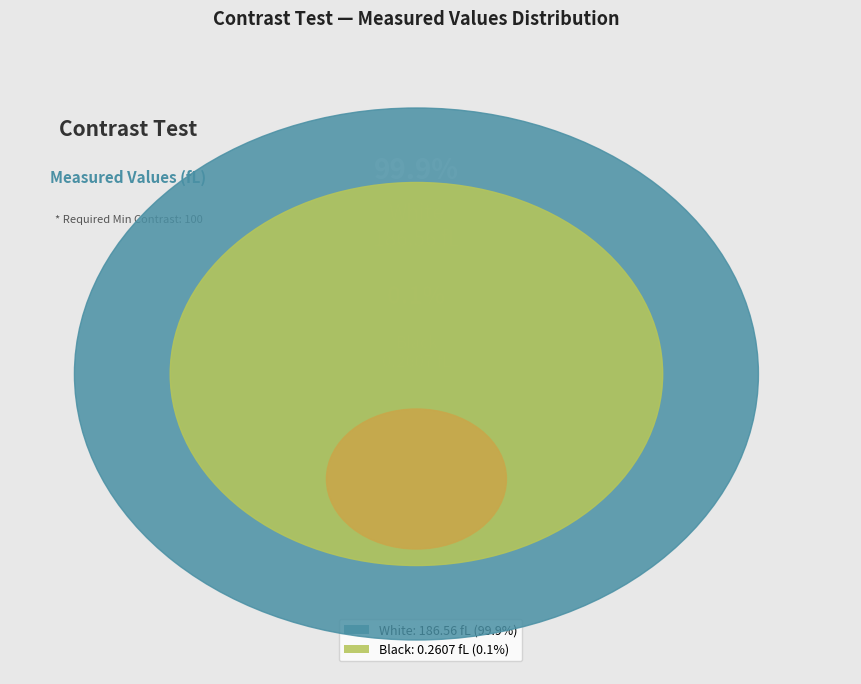

Count the number of slices in the pie.

2